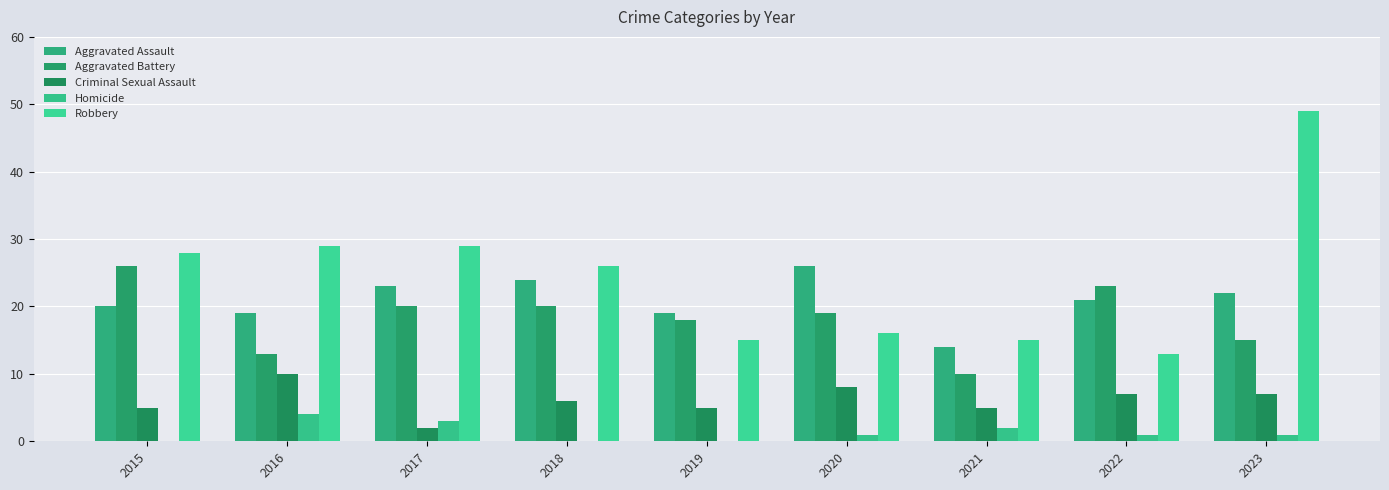

Which series has the largest range (max minus min)?

Robbery